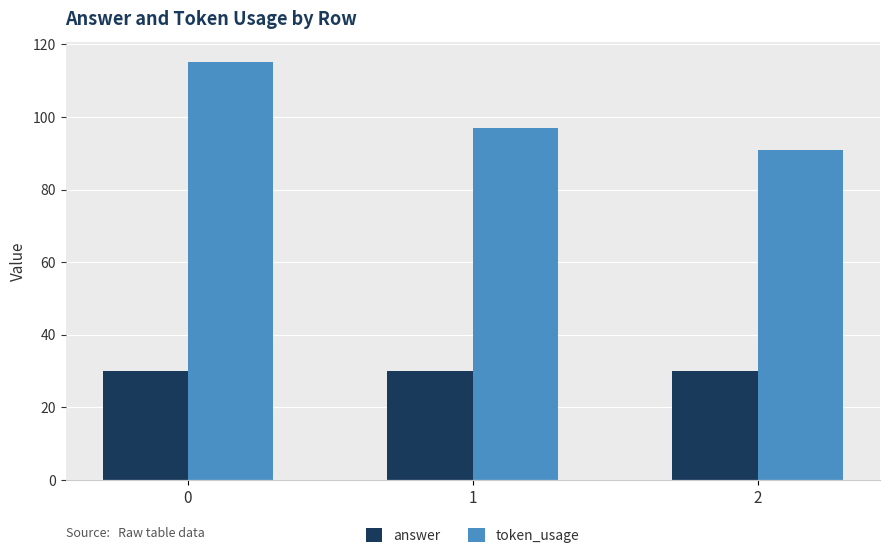

What is the sum of all answer values?

90